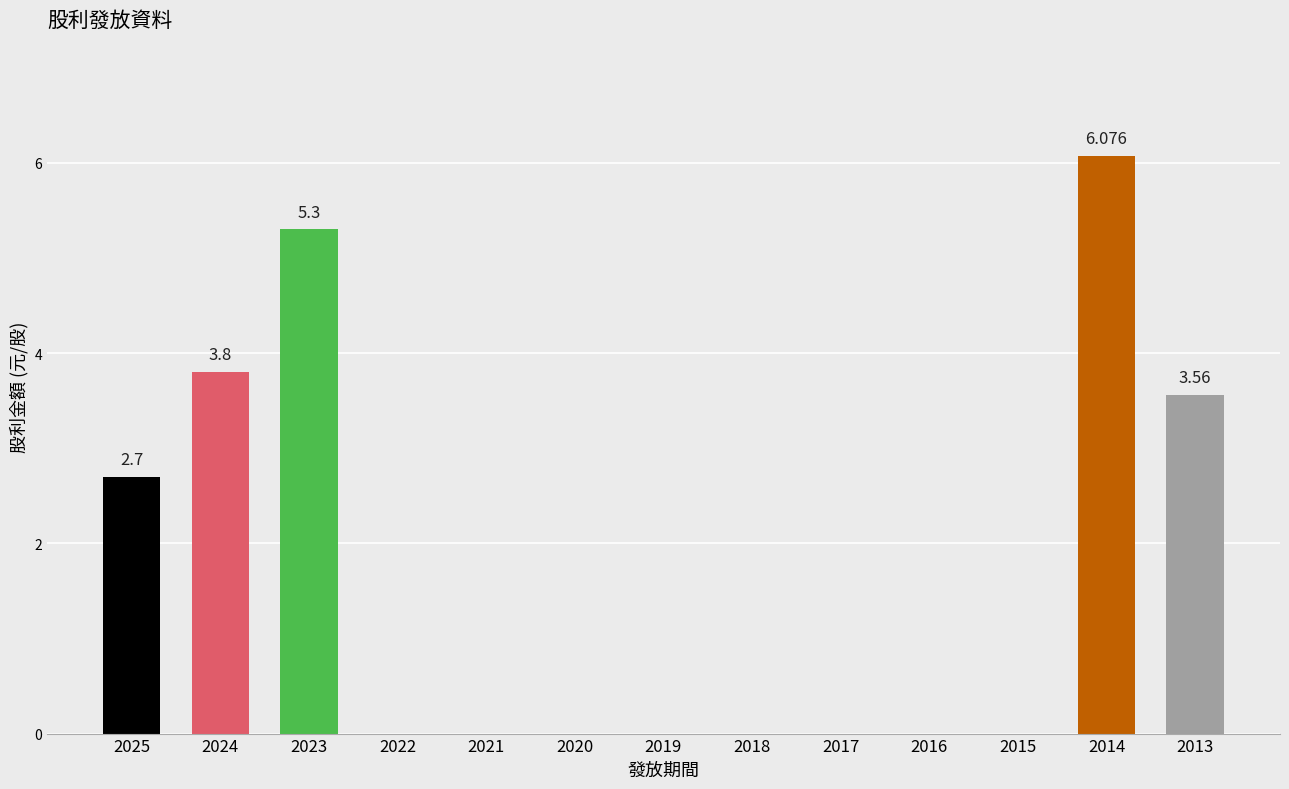

Rank the categories by value from lowest to highest.

2022, 2021, 2020, 2019, 2018, 2017, 2016, 2015, 2025, 2013, 2024, 2023, 2014